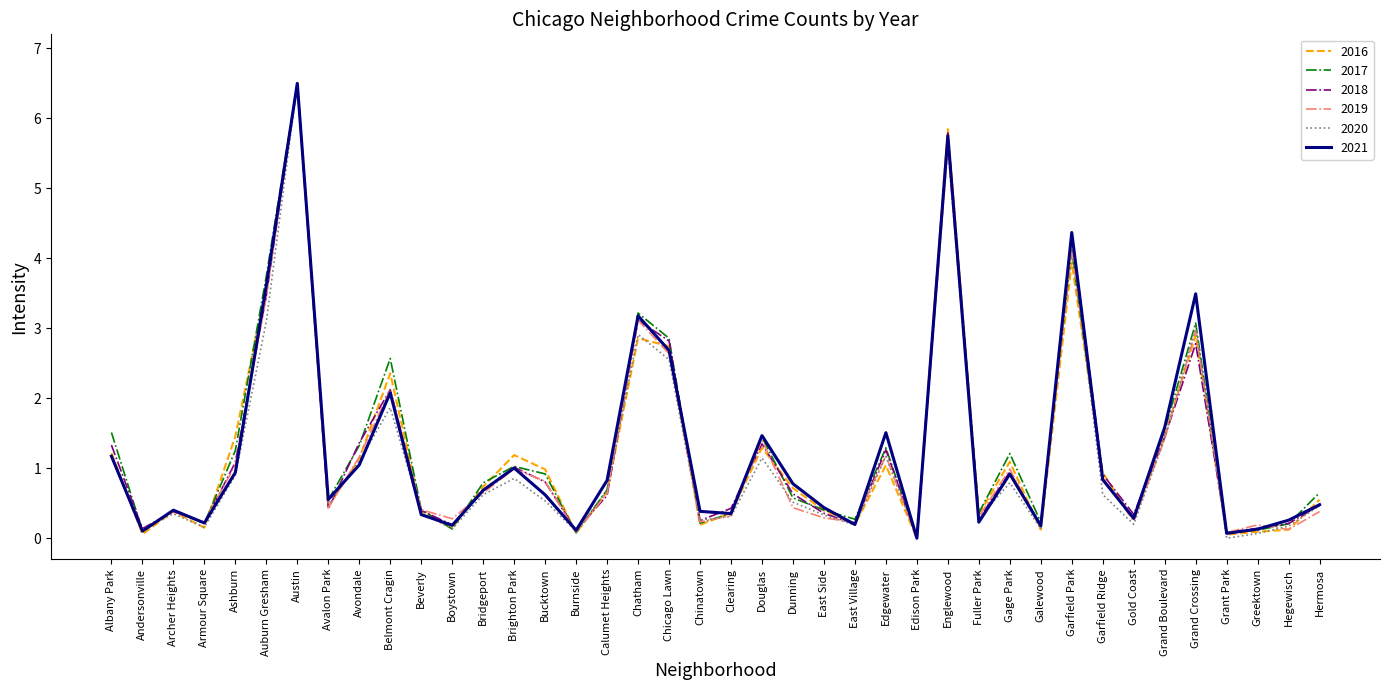

What is the spread (max minus min) of values at Gage Park?

0.4